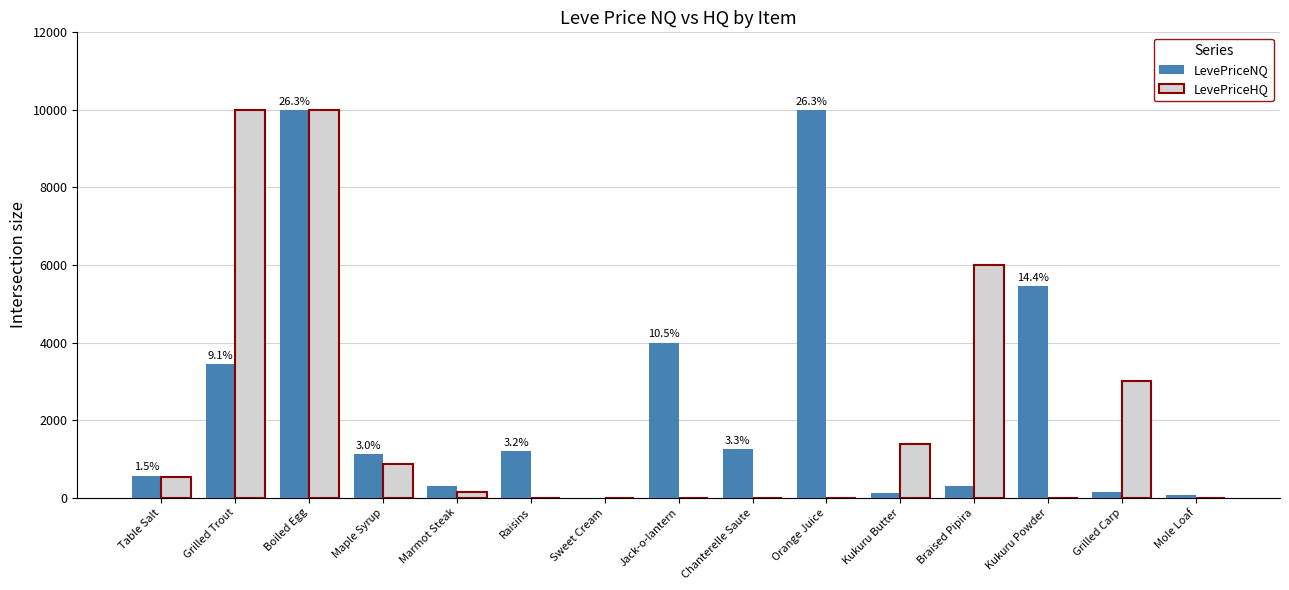

Is the value of LevePriceNQ at Kukuru Butter greater than the value of LevePriceHQ at Braised Pipira?

No